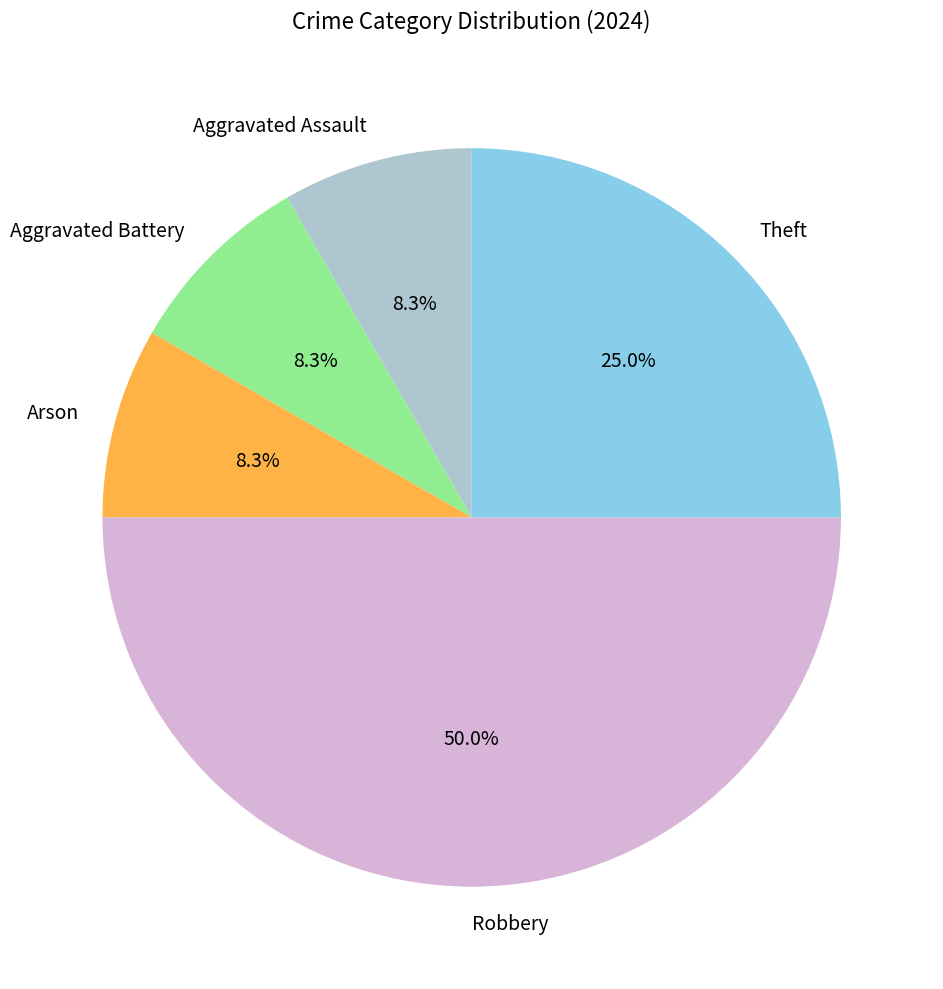

Count the number of slices in the pie.

5